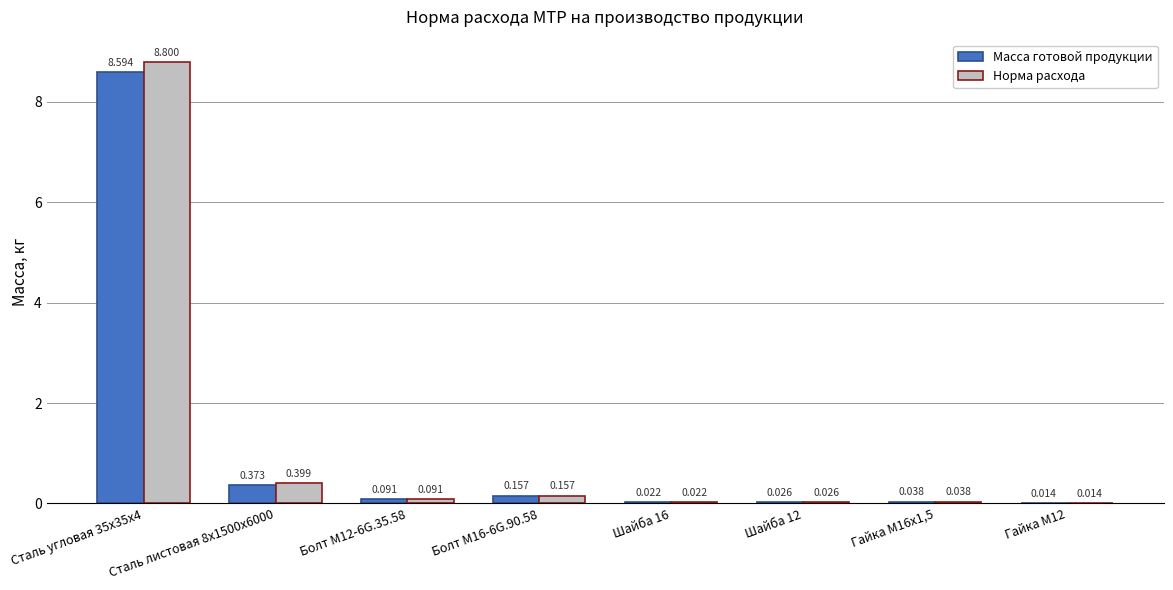

How many groups of bars are there?

8